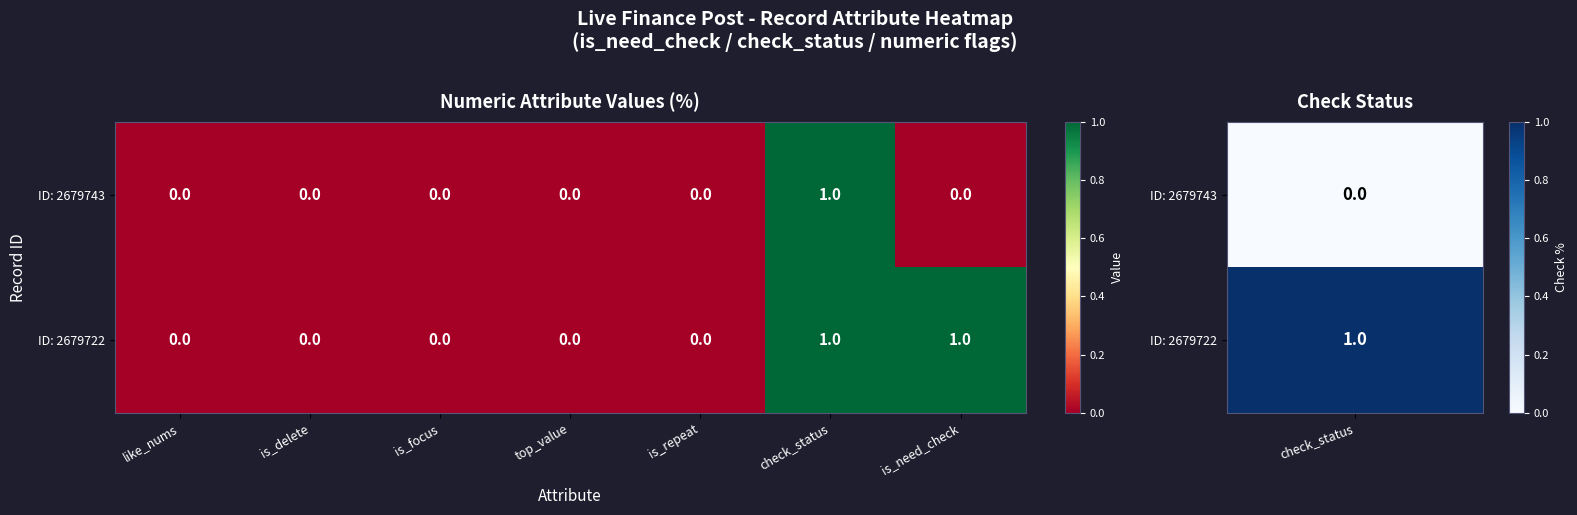

The value of ID: 2679722 at check_status is 1. True or false?

True